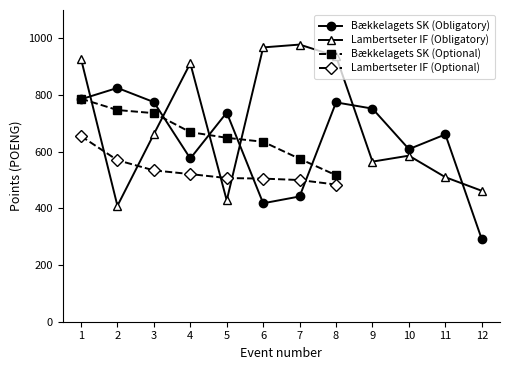

Where is the first local minimum for Bækkelagets SK (Obligatory)?

4